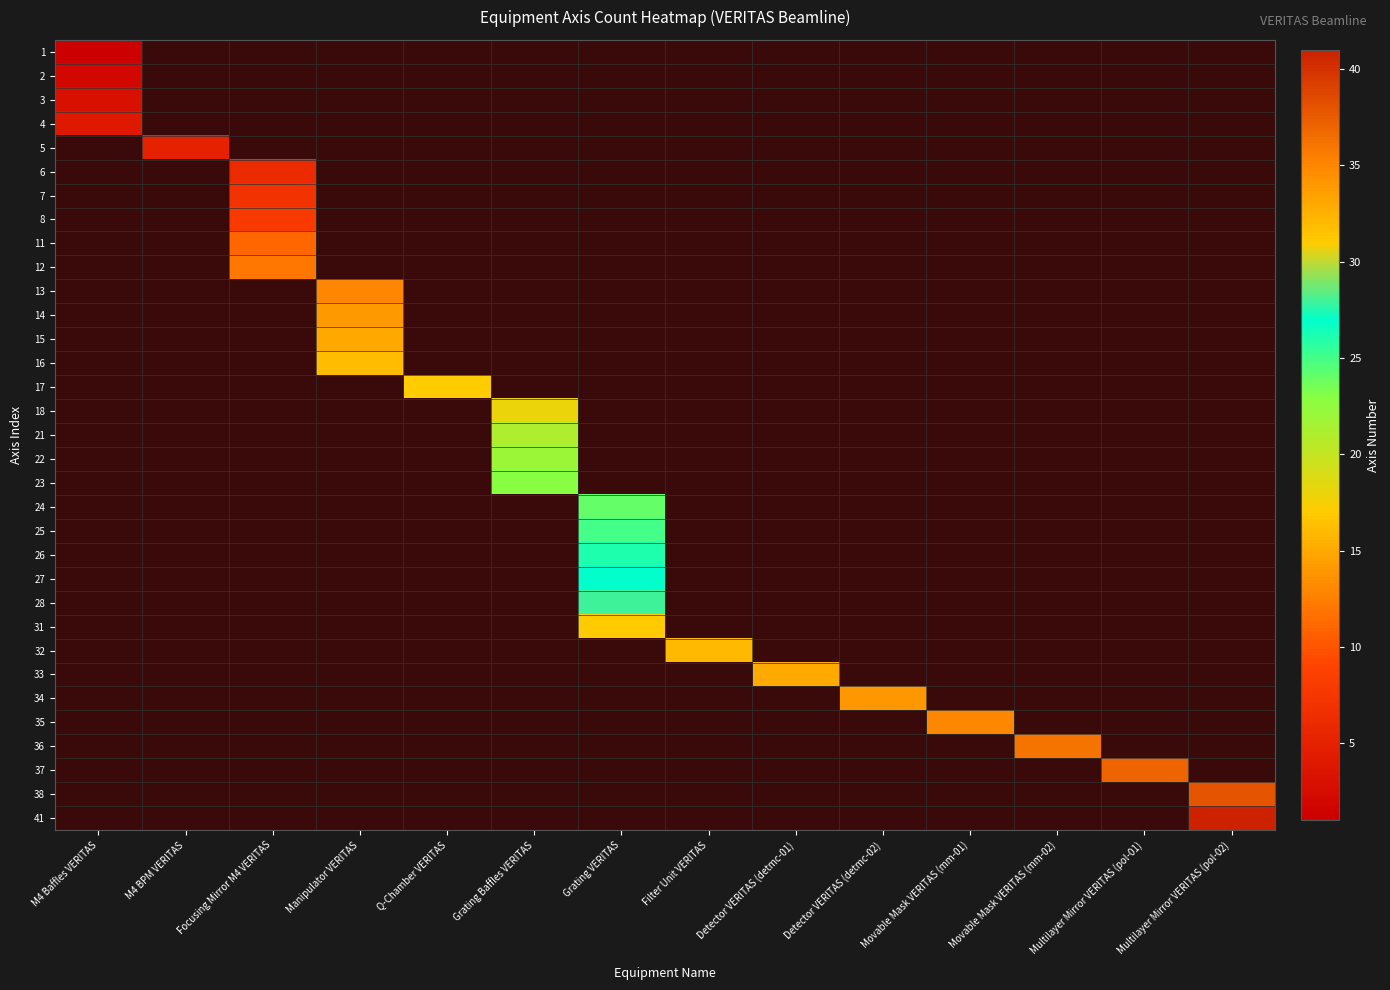

How many values in 5 are above zero?

1